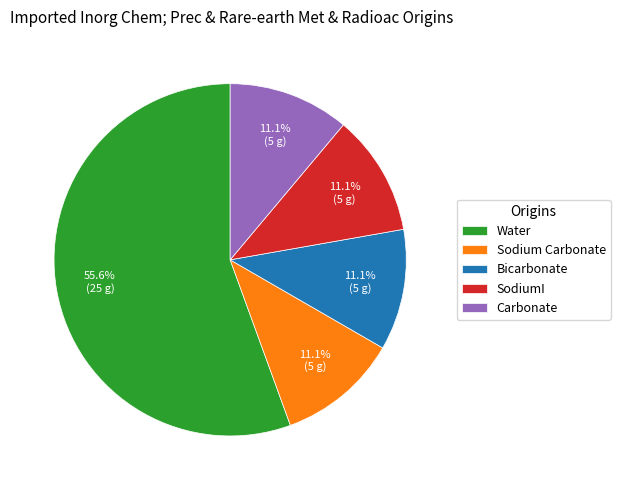

True or false: SodiumI accounts for 11% of the total.

True